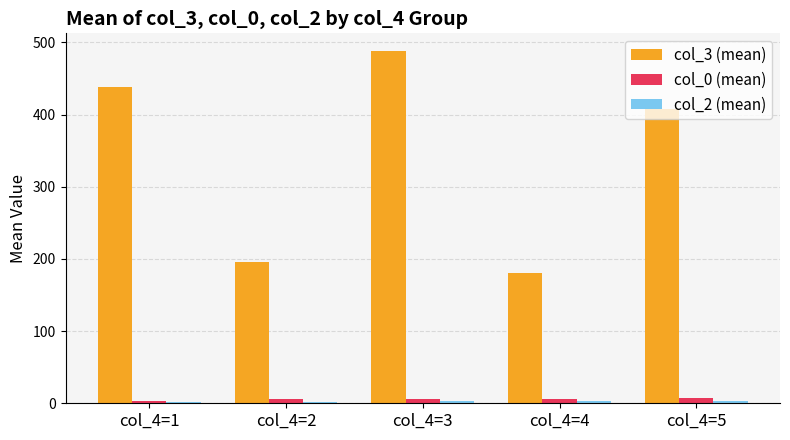

At which category is the sum across all series the highest?

col_4=3